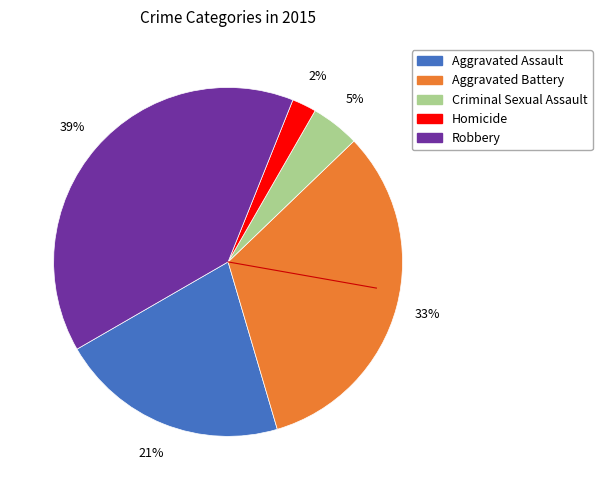

To the nearest percent, what is the combined percentage of Criminal Sexual Assault and Homicide?

7%